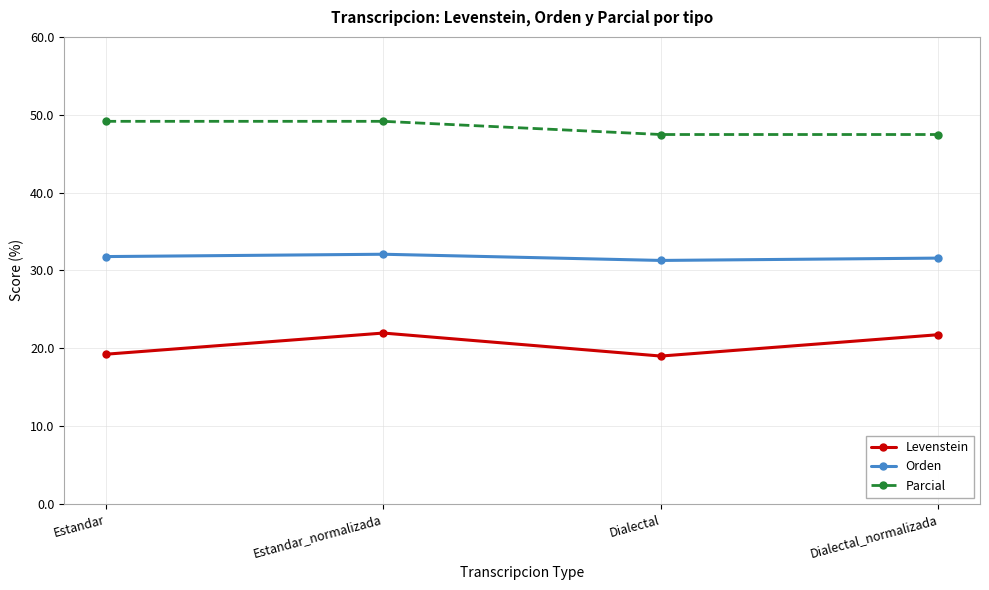

What is the average value of the Parcial series?

48.3